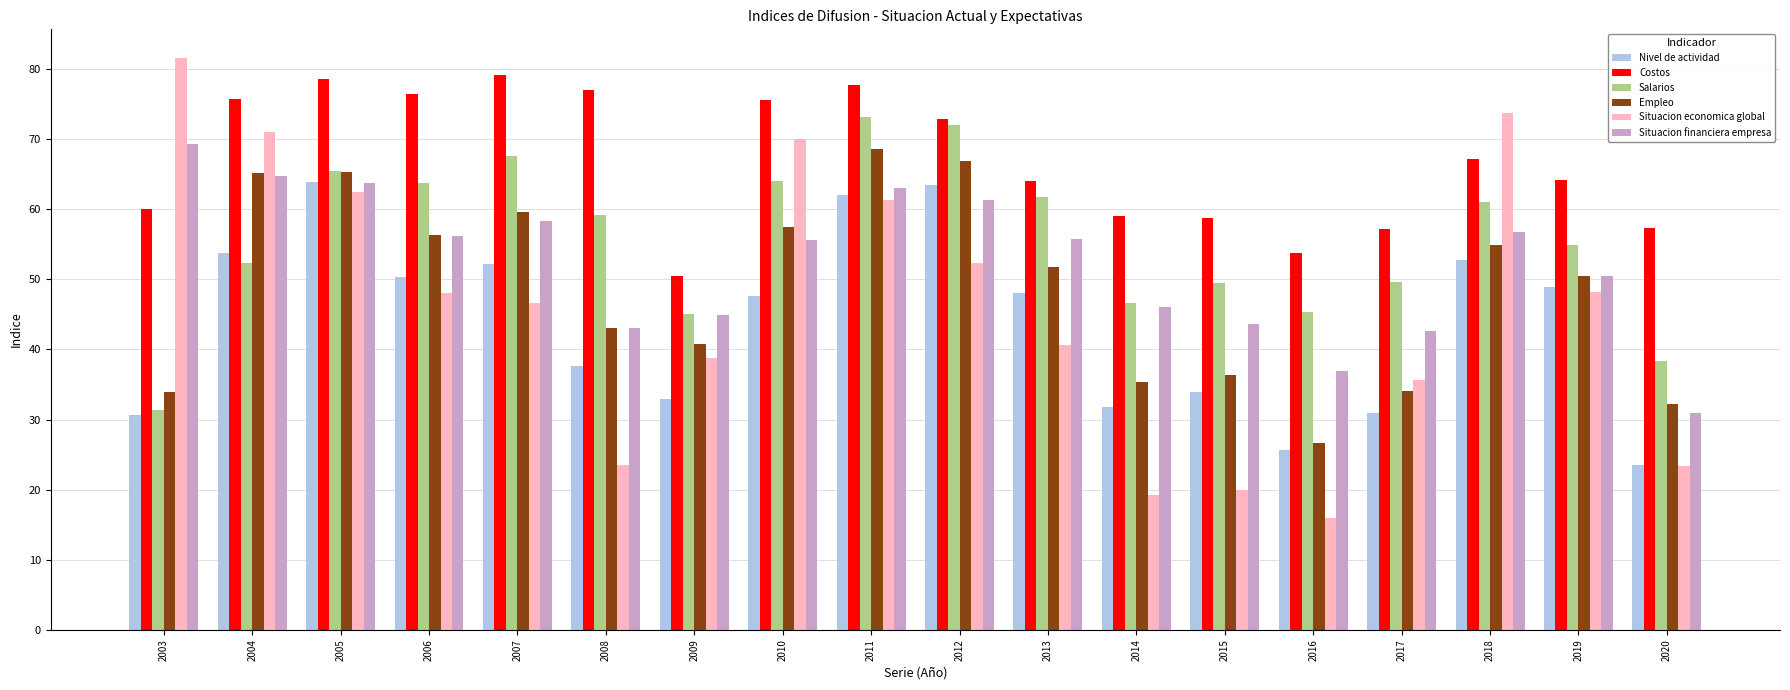

Which series has the widest spread of values?

Situacion economica global